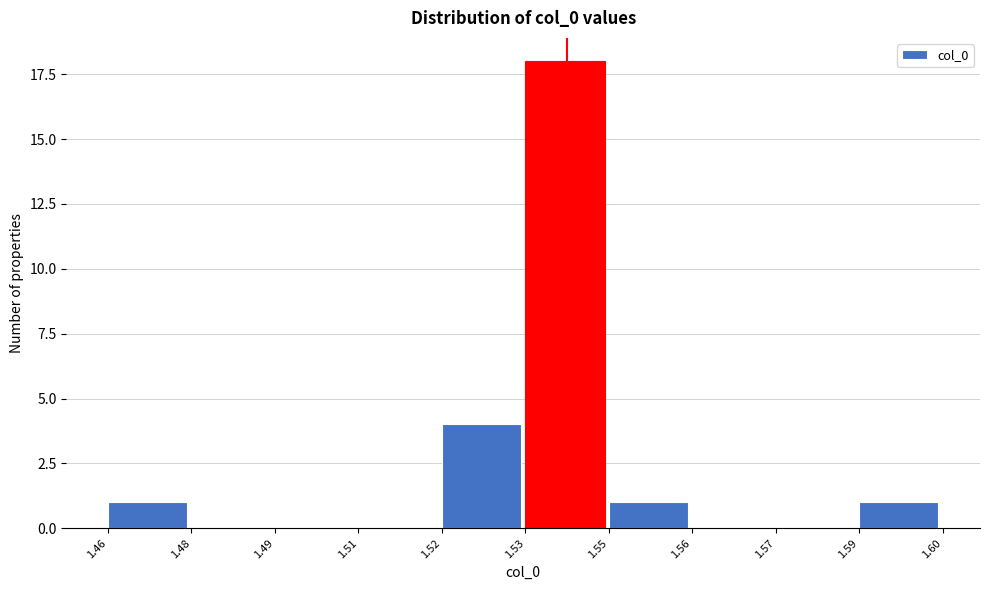

Reading right to left, extract all data points from this chart.

1.59=1	1.57=0	1.56=0	1.55=1	1.53=18	1.52=4	1.51=0	1.49=0	1.48=0	1.46=1